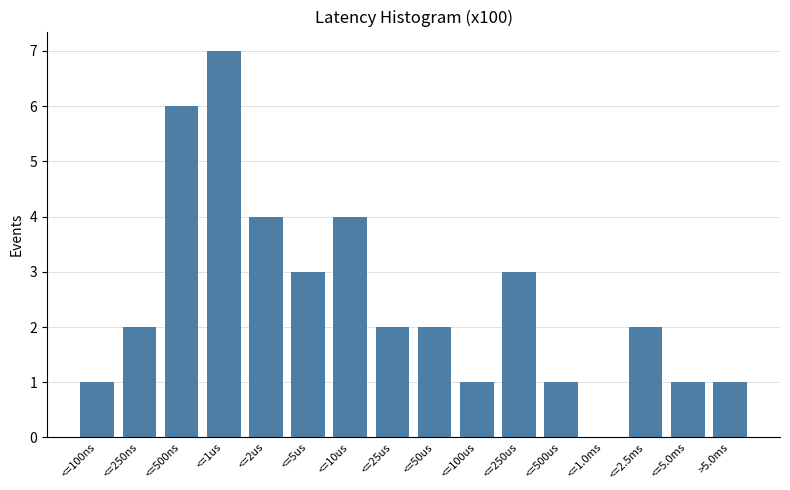

Reading left to right, transcribe all the data shown in this chart.

<=100ns=1	<=250ns=2	<=500ns=6	<=1us=7	<=2us=4	<=5us=3	<=10us=4	<=25us=2	<=50us=2	<=100us=1	<=250us=3	<=500us=1	<=1.0ms=0	<=2.5ms=2	<=5.0ms=1	>5.0ms=1